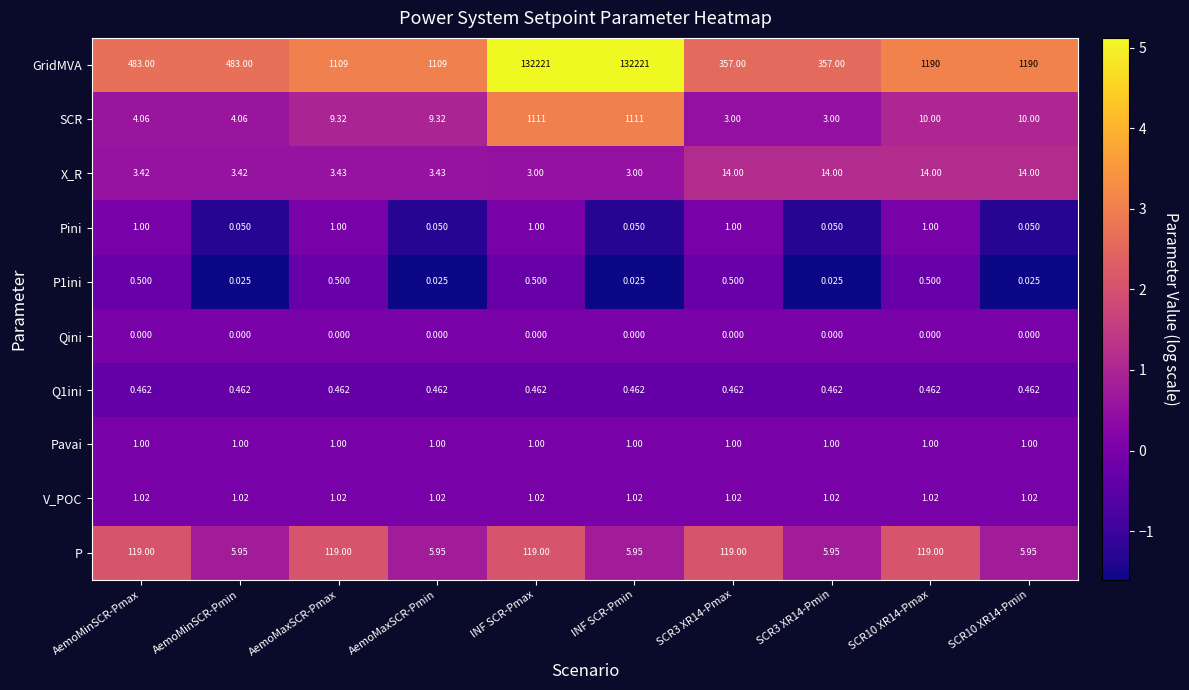

Which series changed the most between SCR3 XR14-Pmax and SCR10 XR14-Pmin?

GridMVA